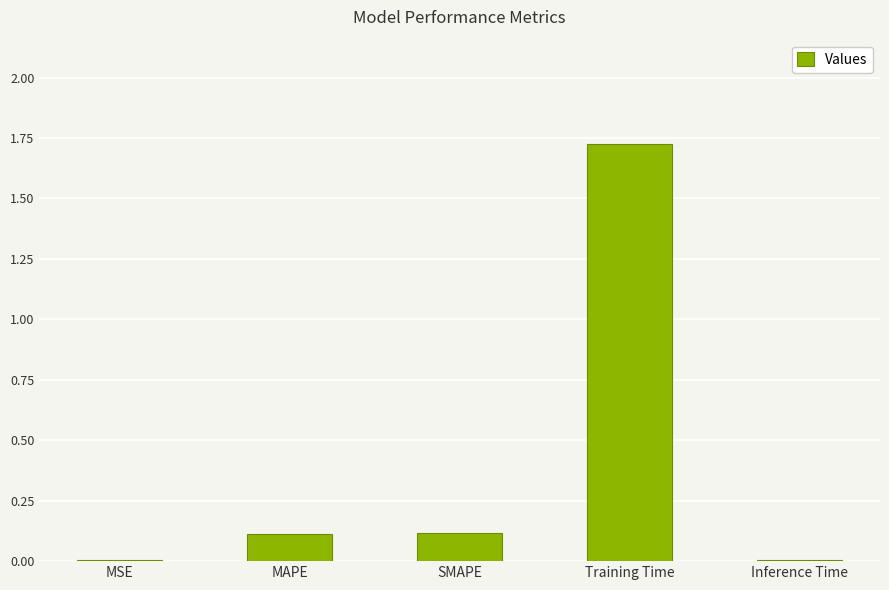

True or false: the data shows 0.1 at SMAPE.

True